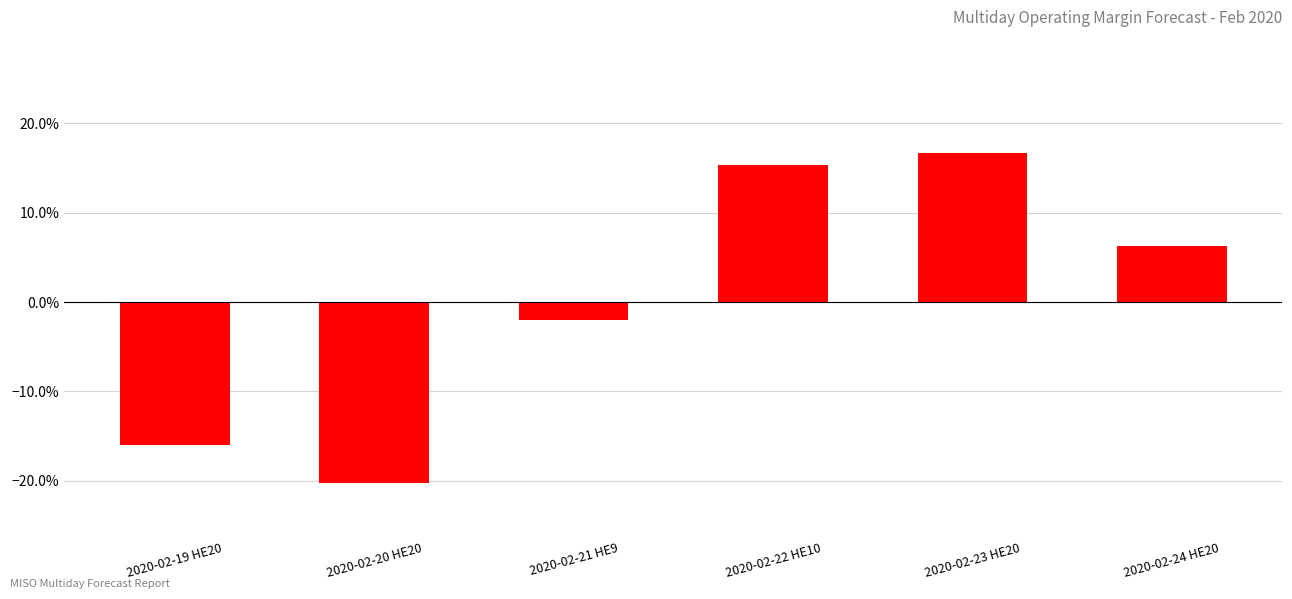

Where is the data nearest to the value 0?

2020-02-21 HE9